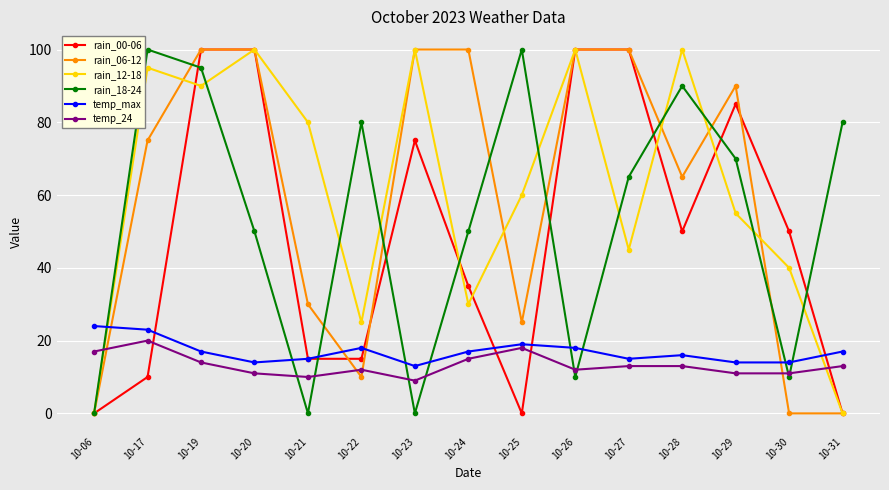

Reading left to right, extract all data points from this chart.

rain_00-06: 0	10	100	100	15	15	75	35	0	100	100	50	85	50	0
rain_06-12: 0	75	100	100	30	10	100	100	25	100	100	65	90	0	0
rain_12-18: 0	95	90	100	80	25	100	30	60	100	45	100	55	40	0
rain_18-24: 0	100	95	50	0	80	0	50	100	10	65	90	70	10	80
temp_max: 24	23	17	14	15	18	13	17	19	18	15	16	14	14	17
temp_24: 17	20	14	11	10	12	9	15	18	12	13	13	11	11	13